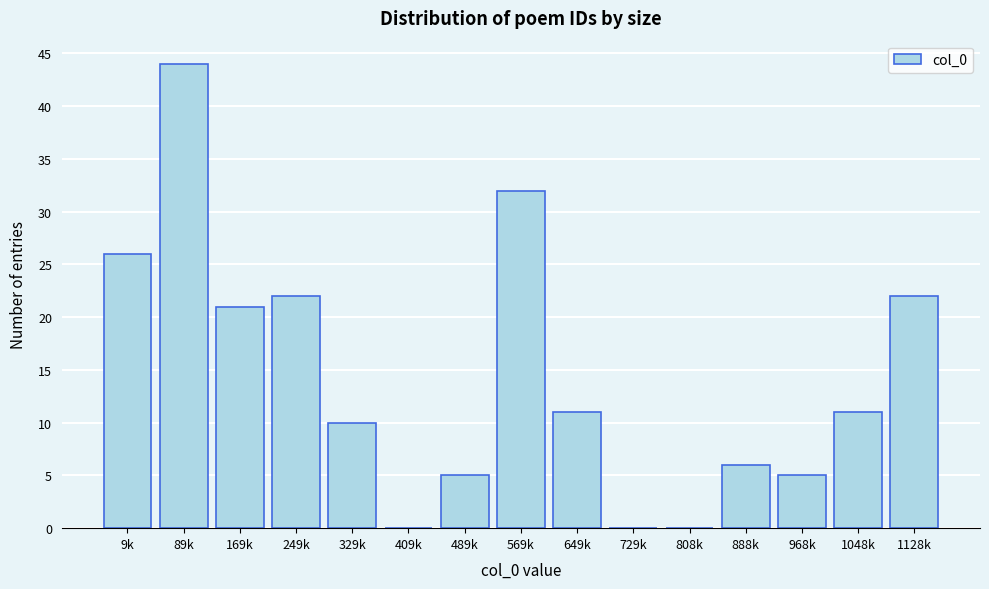

Reading left to right, extract all data points from this chart.

9k=26	89k=44	169k=21	249k=22	329k=10	409k=0	489k=5	569k=32	649k=11	729k=0	808k=0	888k=6	968k=5	1048k=11	1128k=22